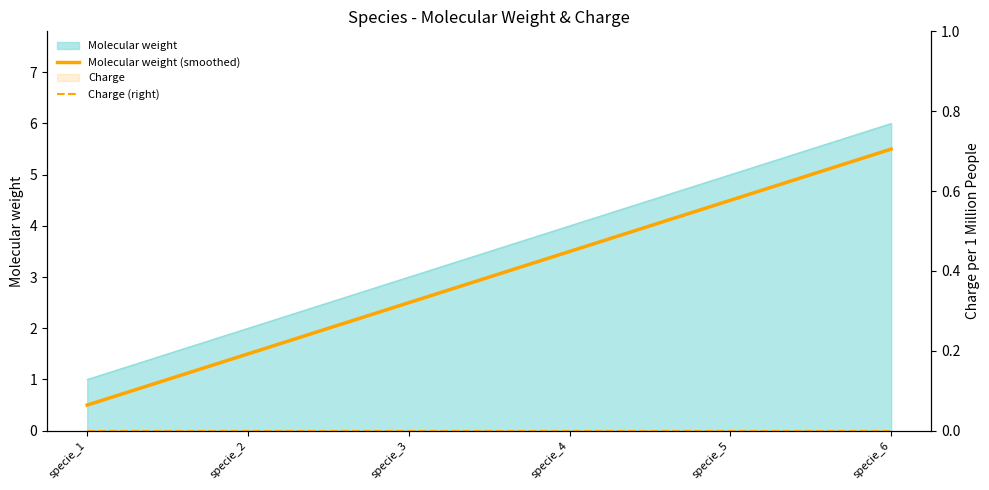

At which label does Molecular weight (smoothed) reach its peak?

specie_6